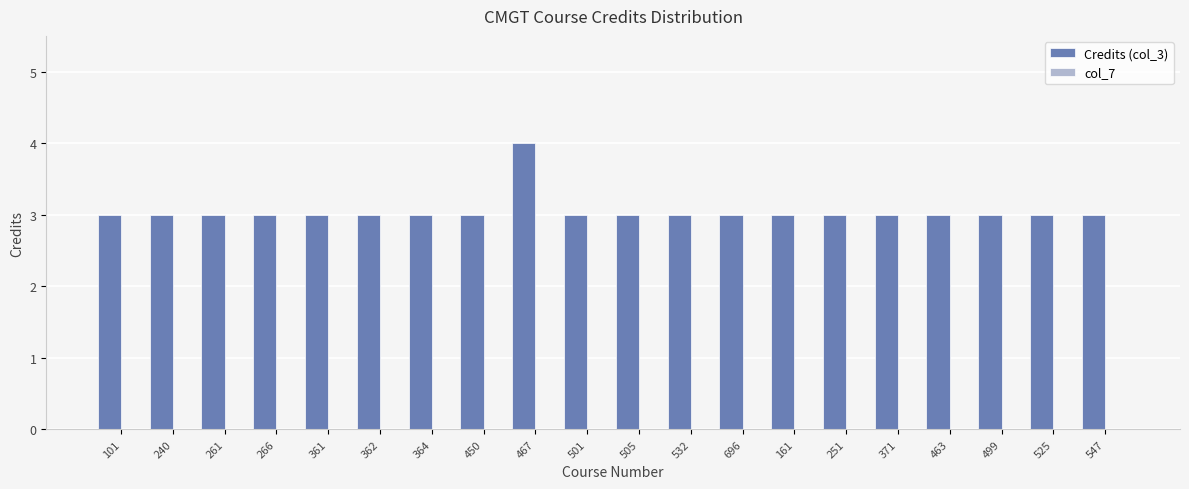

What is the approximate value at 450?

3